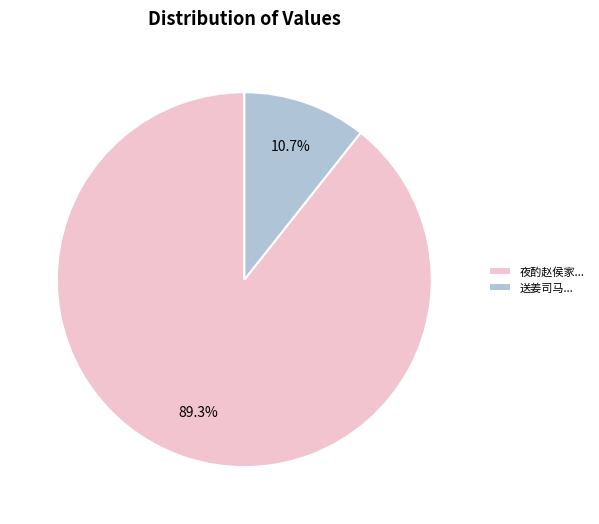

Which slice is the largest?

夜酌赵侯家...